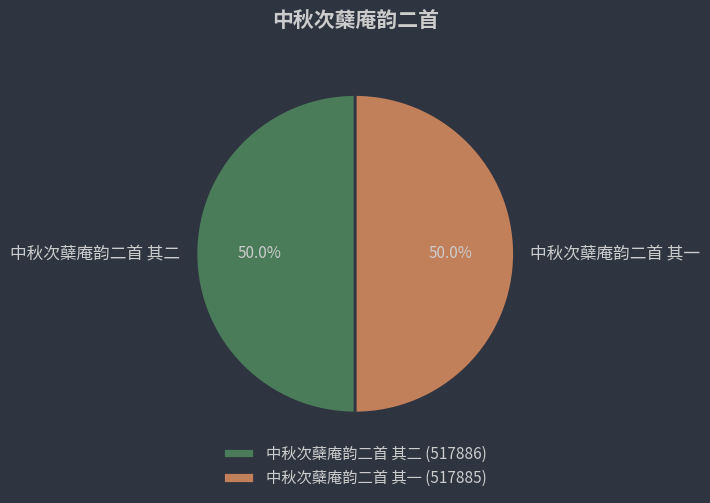

Combined, what portion of the pie is 中秋次蘖庵韵二首 其二 and 中秋次蘖庵韵二首 其一?

100.0%